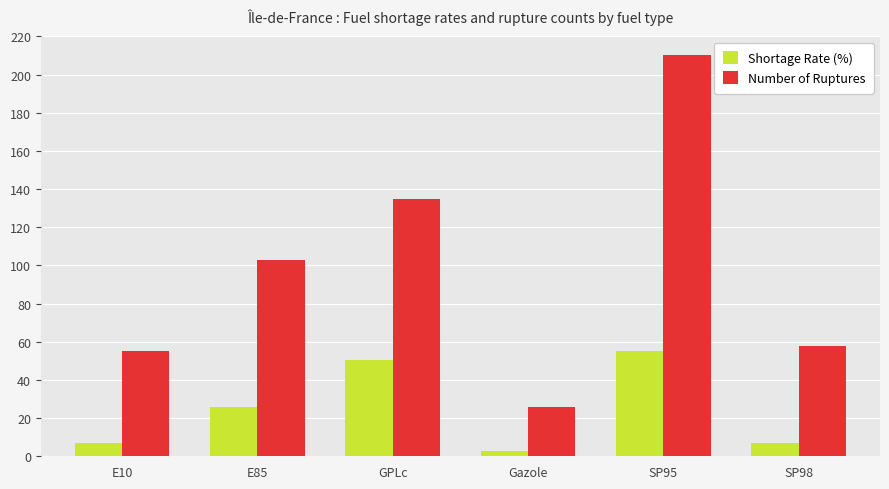

What is the minimum value for Number of Ruptures?

26.0